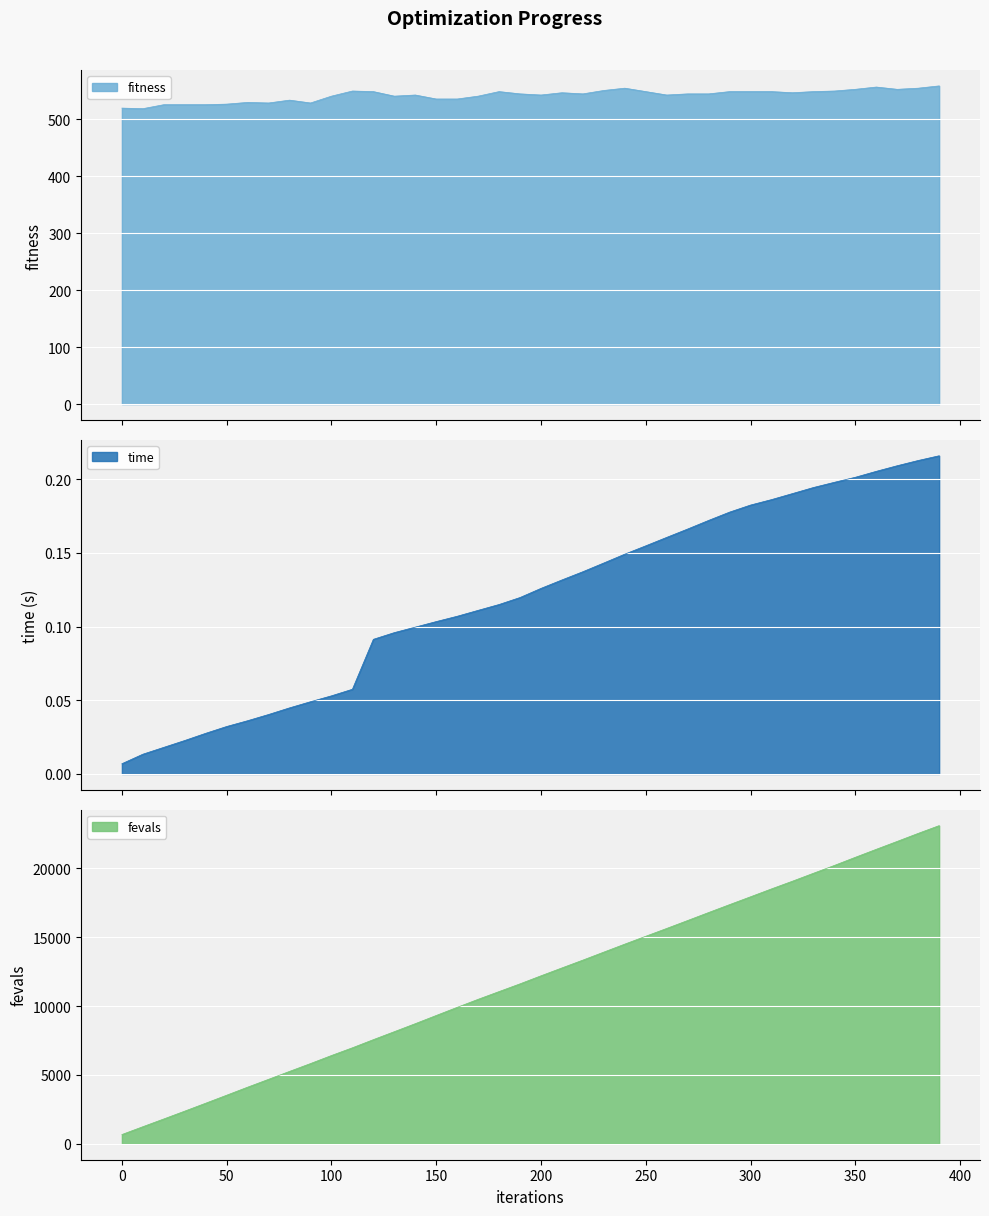

True or false: fitness has more than 0 interior local peaks.

True